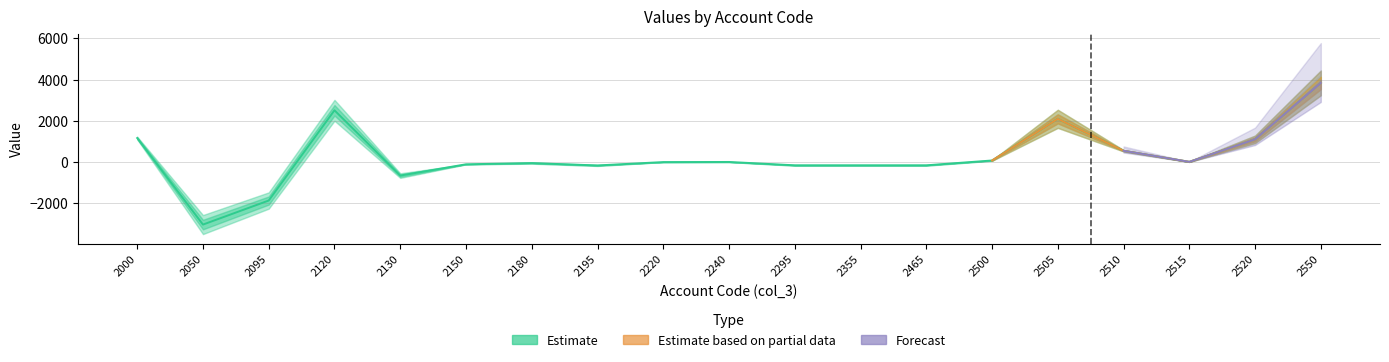

What is the smallest value displayed?

-3029.0